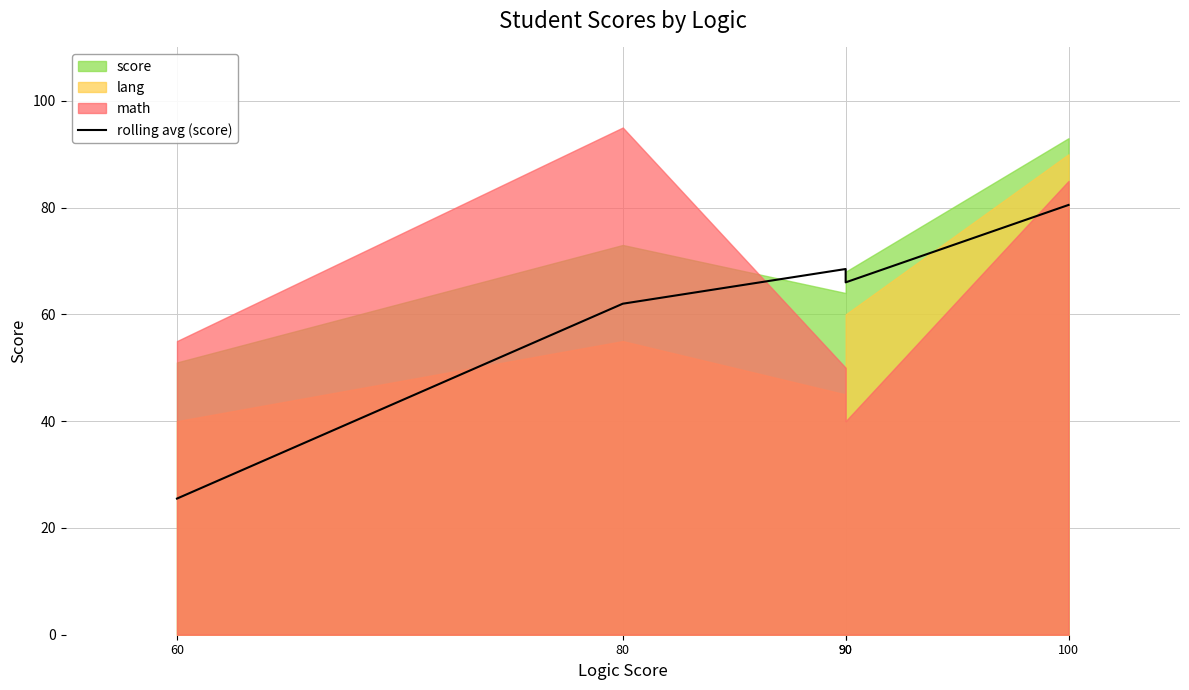

Which has a higher value, 80 or 60?

80